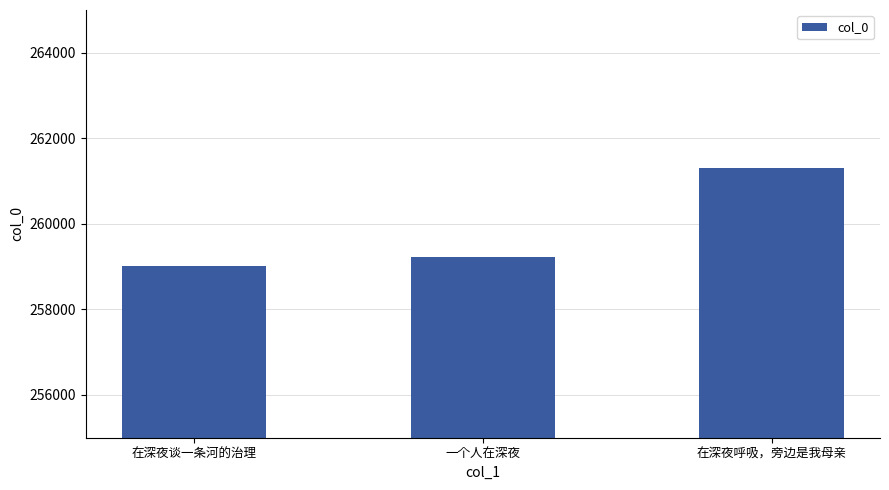

Are the bars grouped side by side (vs. stacked)?

No